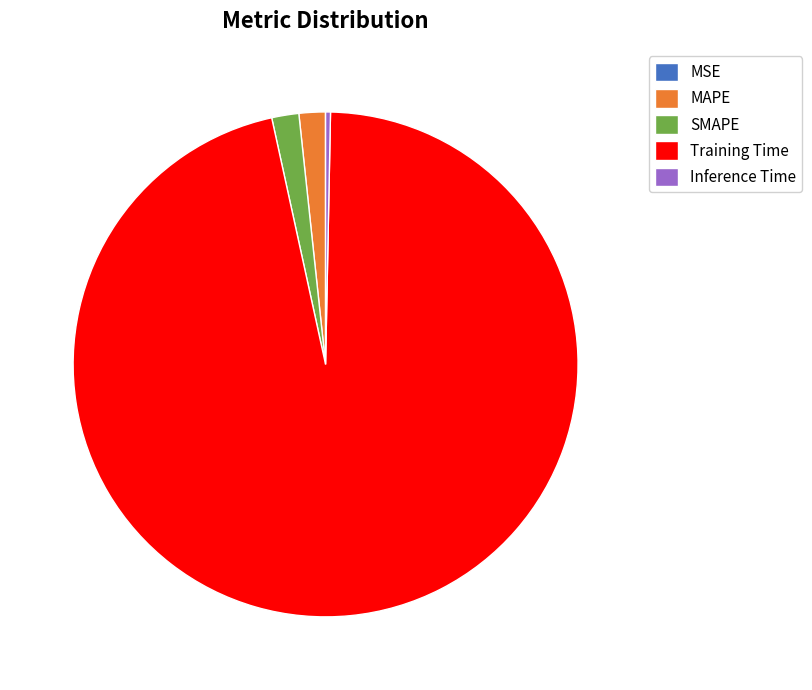

Is it true that MAPE is 2% of the pie?

True